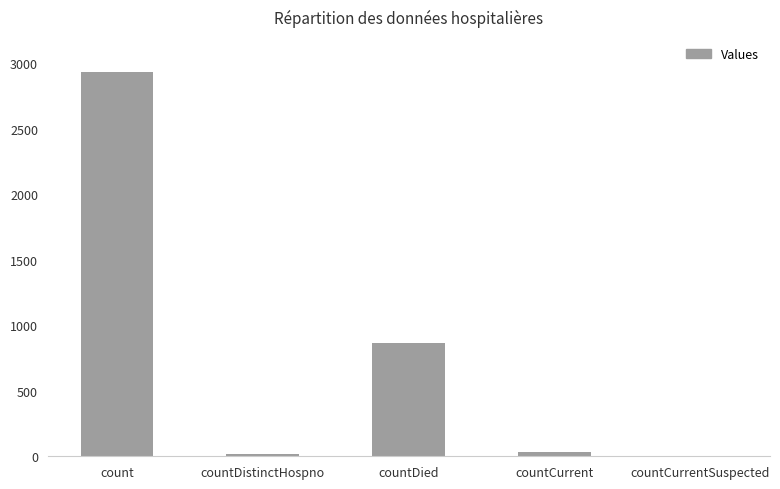

What is the sum of all values?

3850